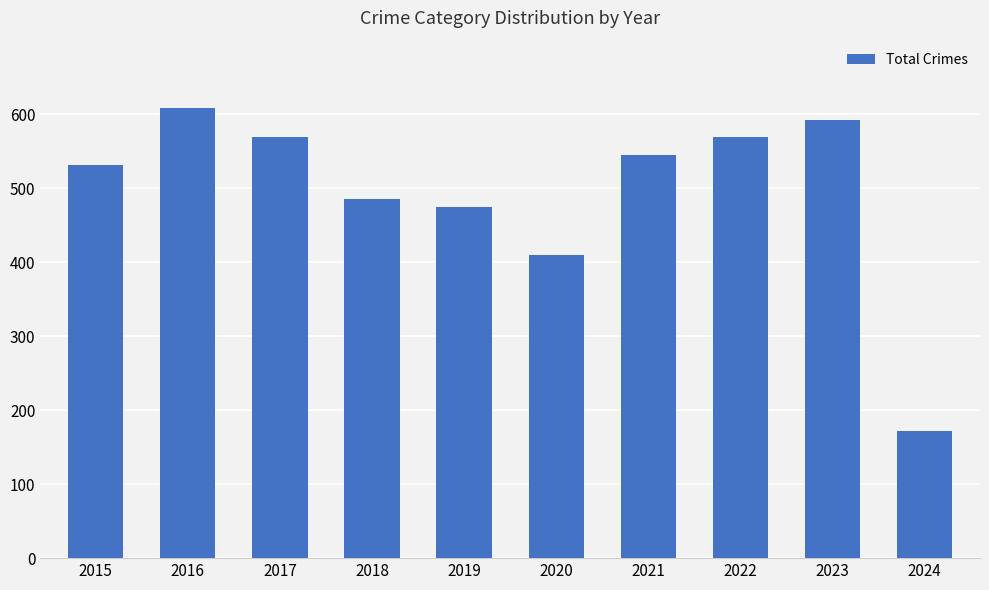

Which category has the highest value across all series?

2016